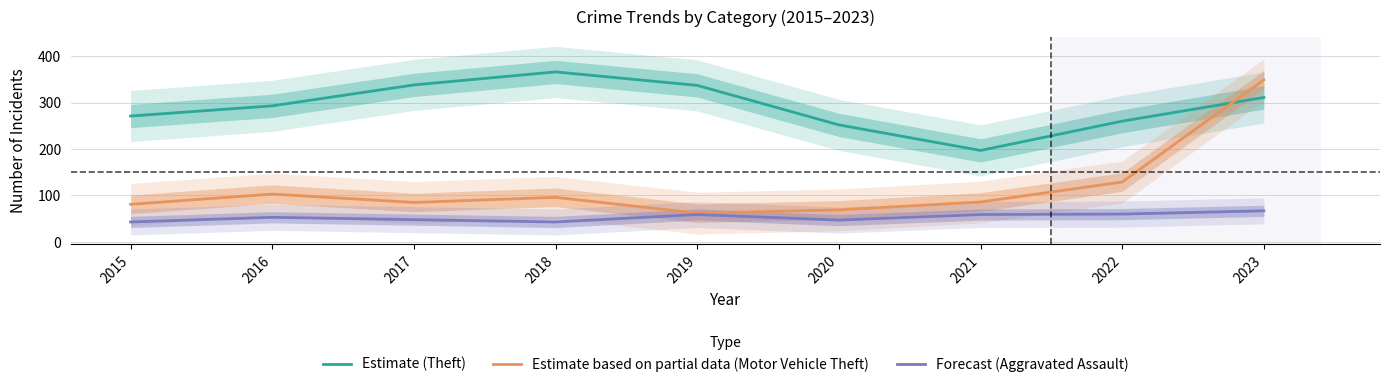

The Estimate based on partial data (Motor Vehicle Theft) series shows 82 at 2022. True or false?

False